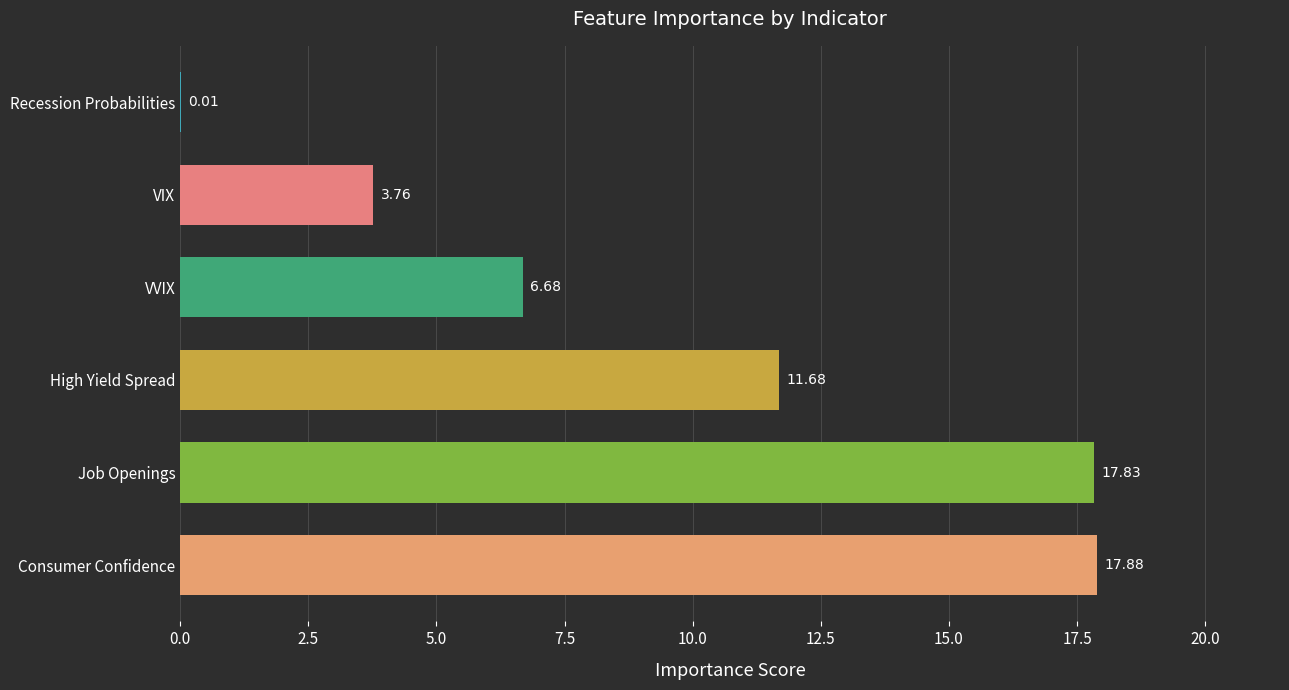

Which label corresponds to the largest value in the chart?

Consumer Confidence